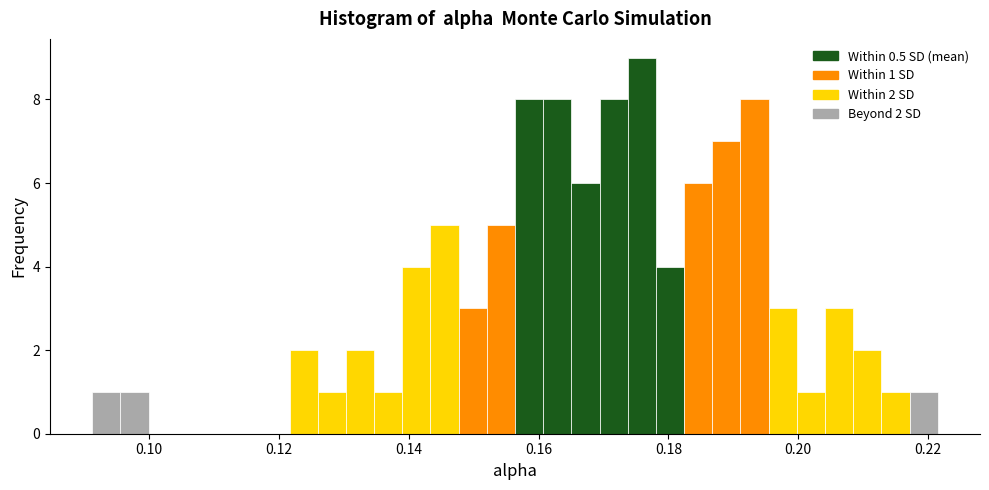

Read against the x-axis, roughly where is the centre of the tallest bar?

0.176